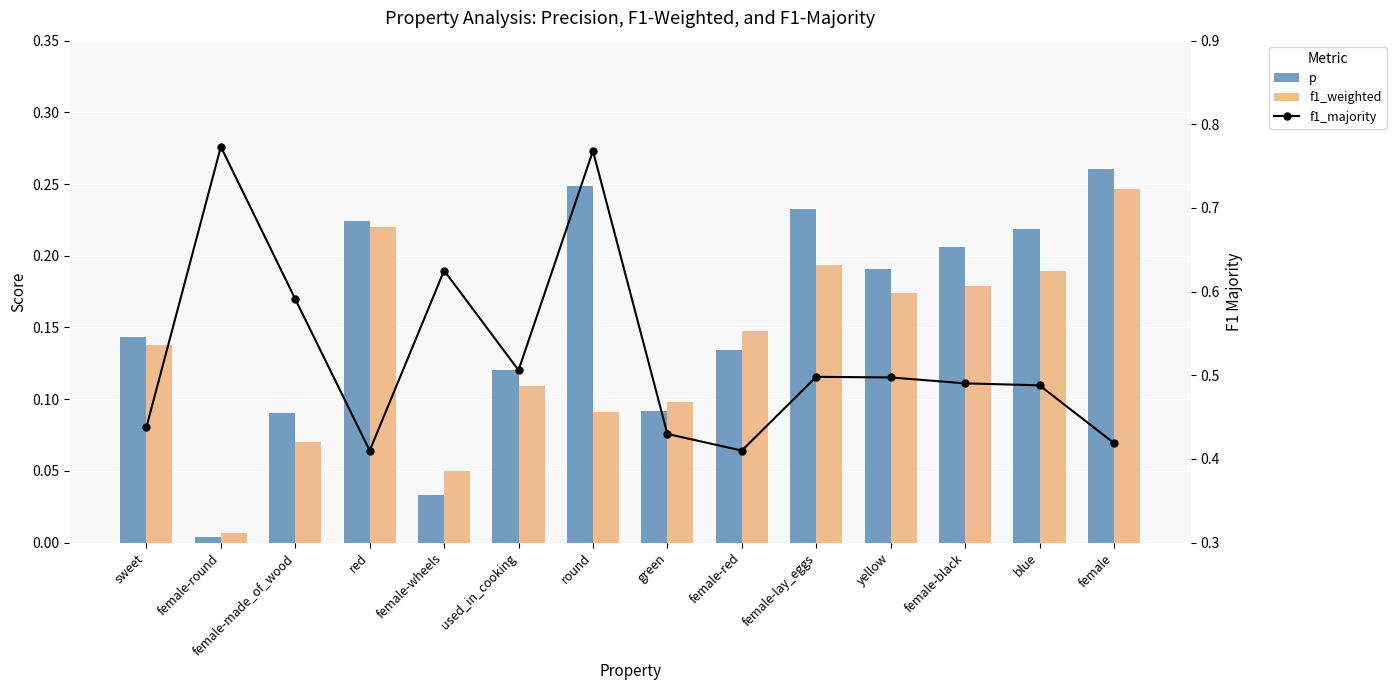

What is the sum of the p values at blue and round?

0.5